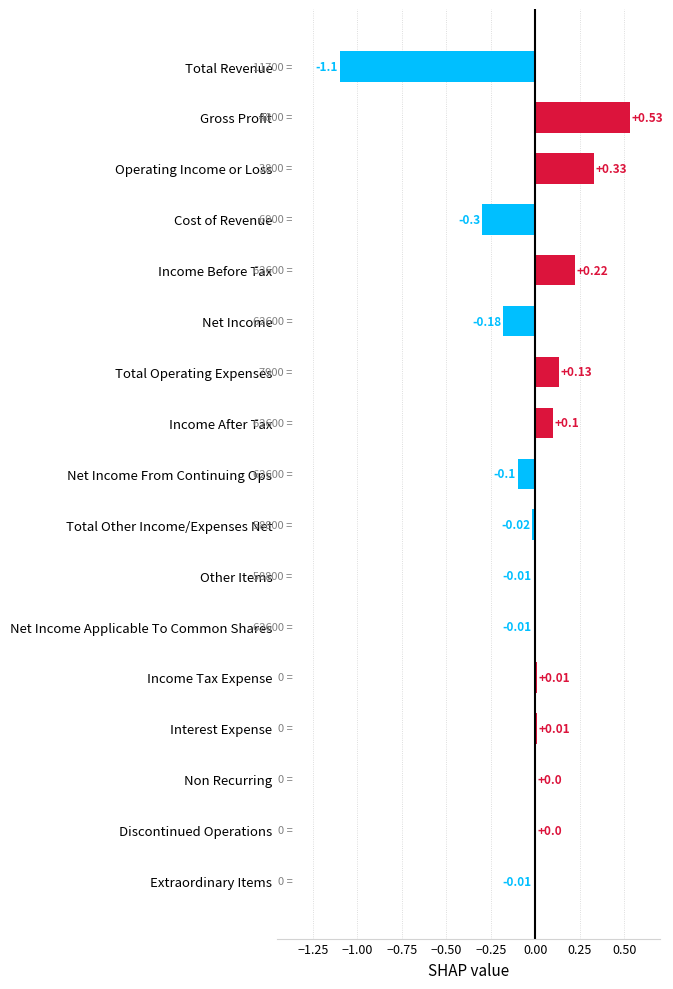

Are the bars horizontal?

Yes